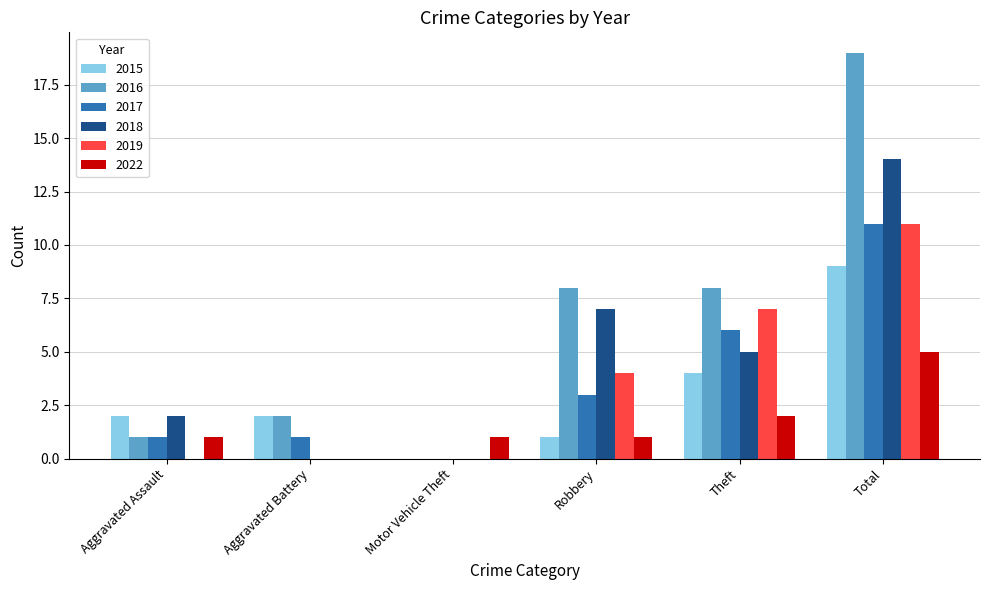

Is it true that 2022 equals 1 at Robbery?

True